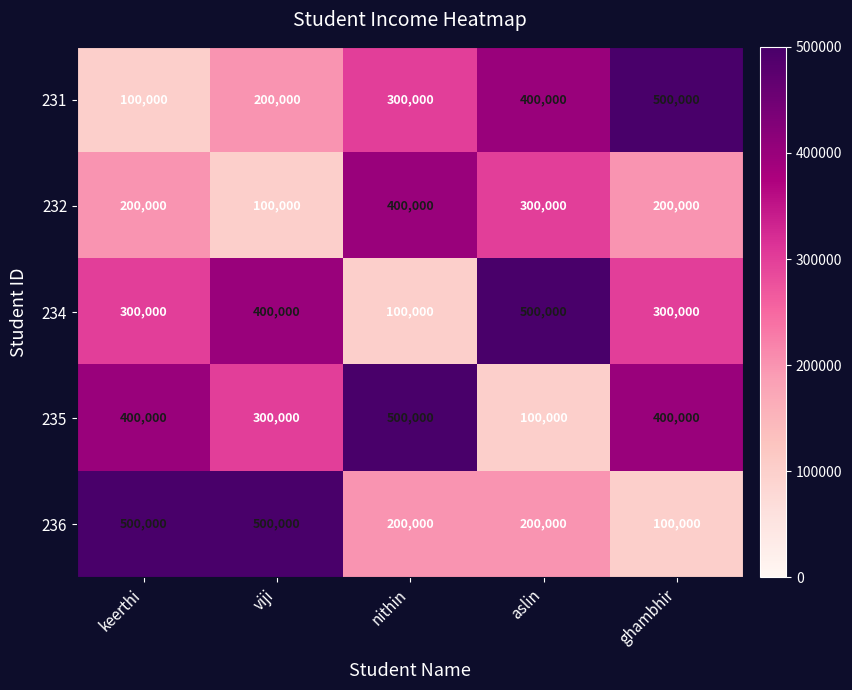

Reading right to left, extract all data points from this chart.

231: ghambhir=500000	aslin=400000	nithin=300000	viji=200000	keerthi=100000
232: ghambhir=200000	aslin=300000	nithin=400000	viji=100000	keerthi=200000
234: ghambhir=300000	aslin=500000	nithin=100000	viji=400000	keerthi=300000
235: ghambhir=400000	aslin=100000	nithin=500000	viji=300000	keerthi=400000
236: ghambhir=100000	aslin=200000	nithin=200000	viji=500000	keerthi=500000